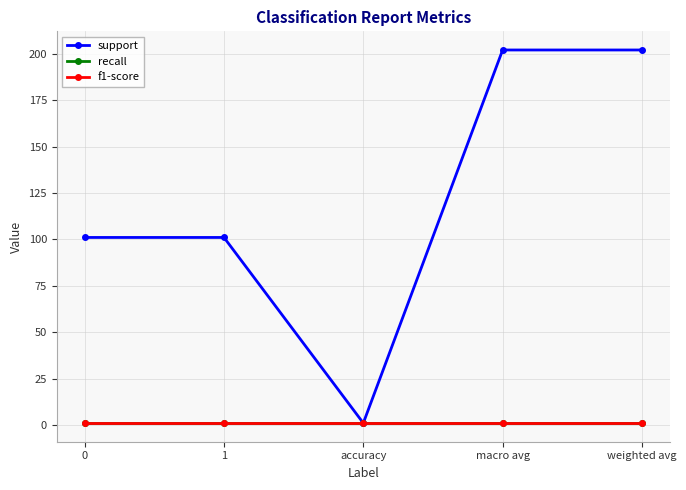

True or false: support and recall cross at least once.

False